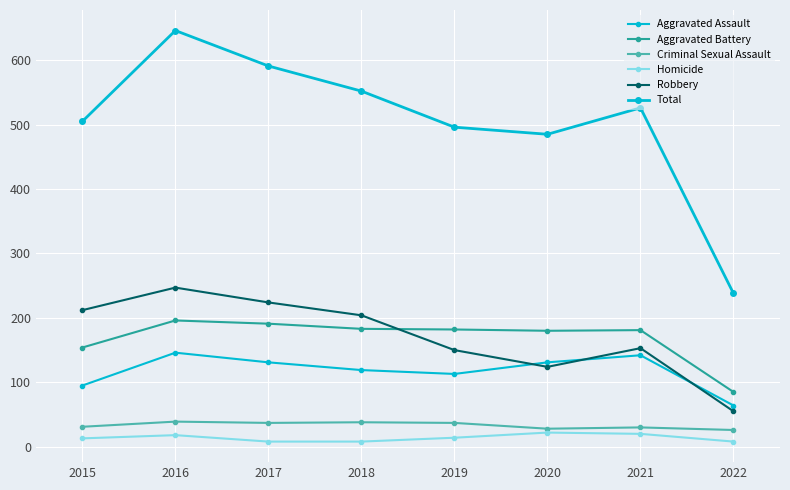

How many lines are shown in the chart?

6